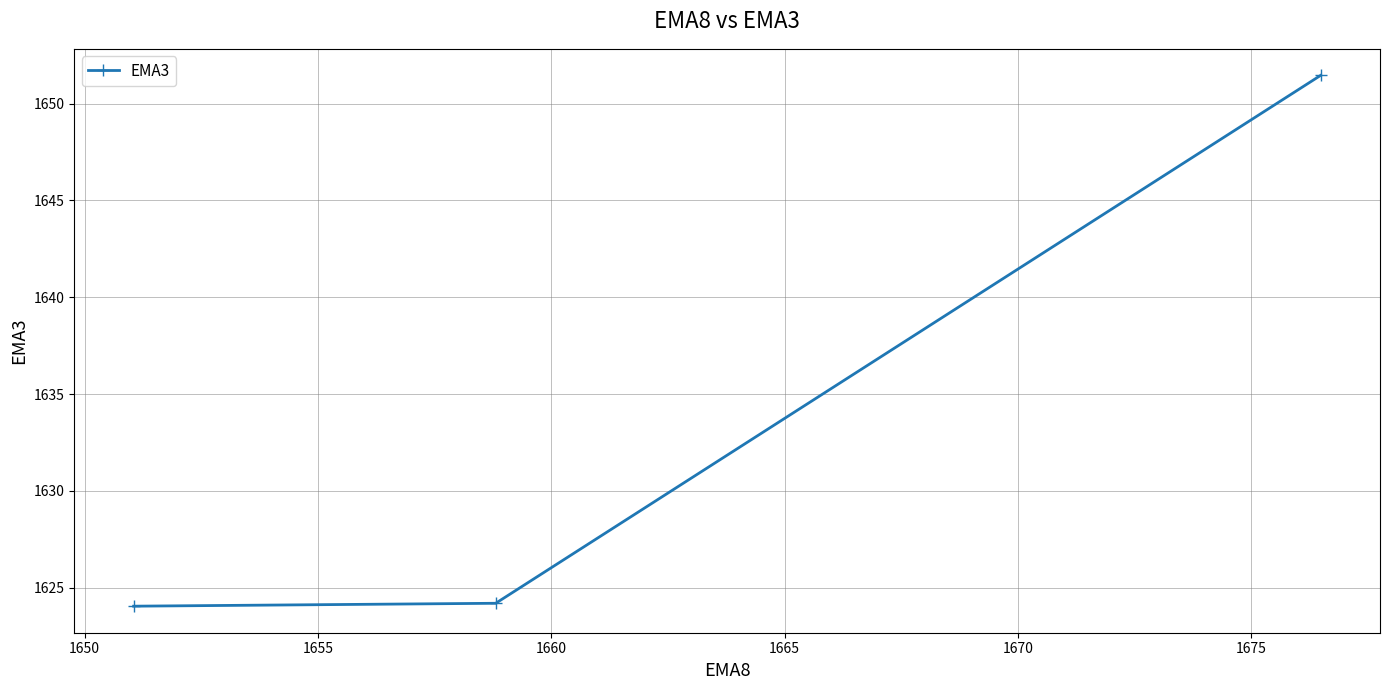

What is the maximum value shown in the chart?

1651.5